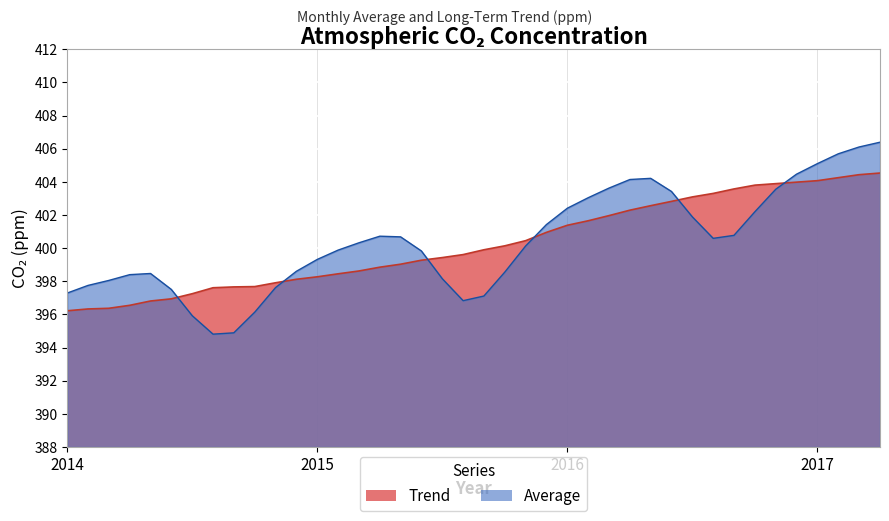

What is the sum of all Average values?

16016.0